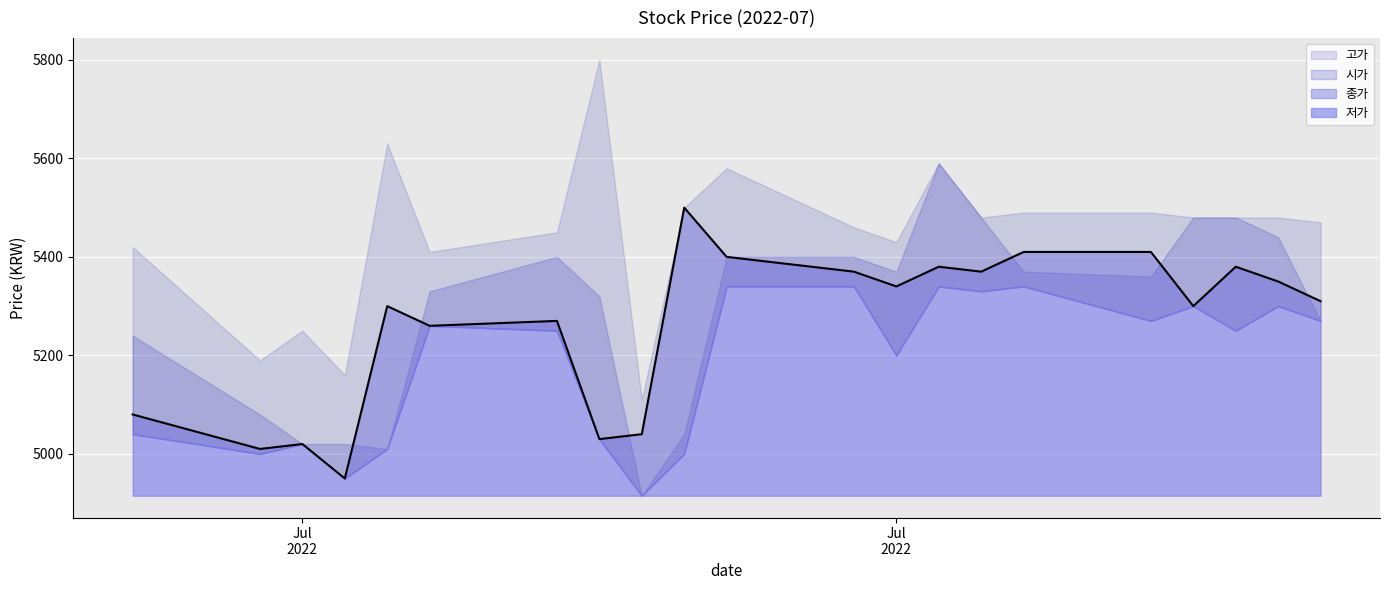

True or false: 시가 has a value of 5480 at 2022-07-21.

True